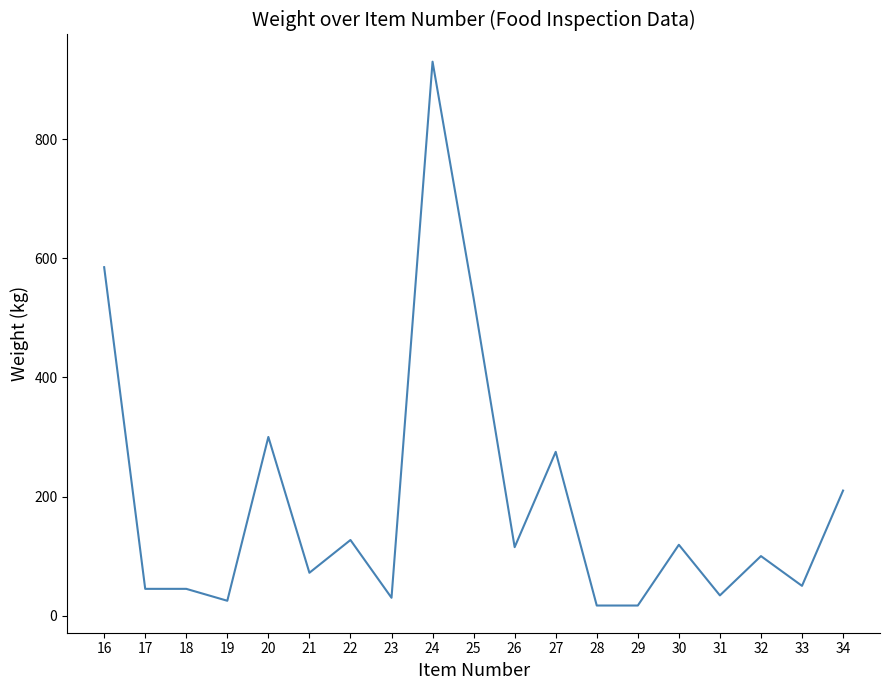

What is the average value?

191